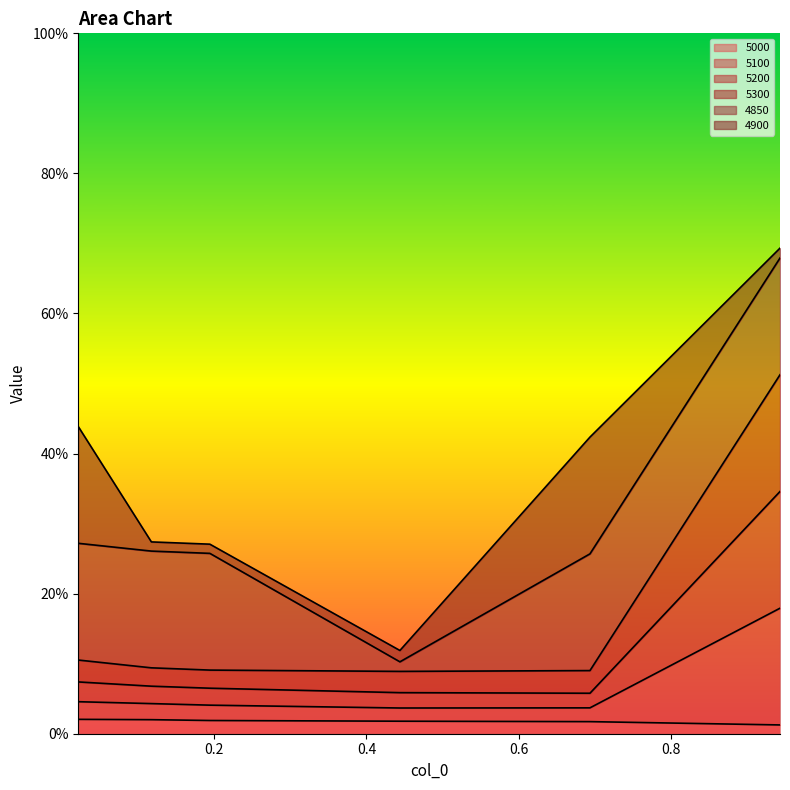

Where is the first local minimum for 5200?

0.4438356164383562